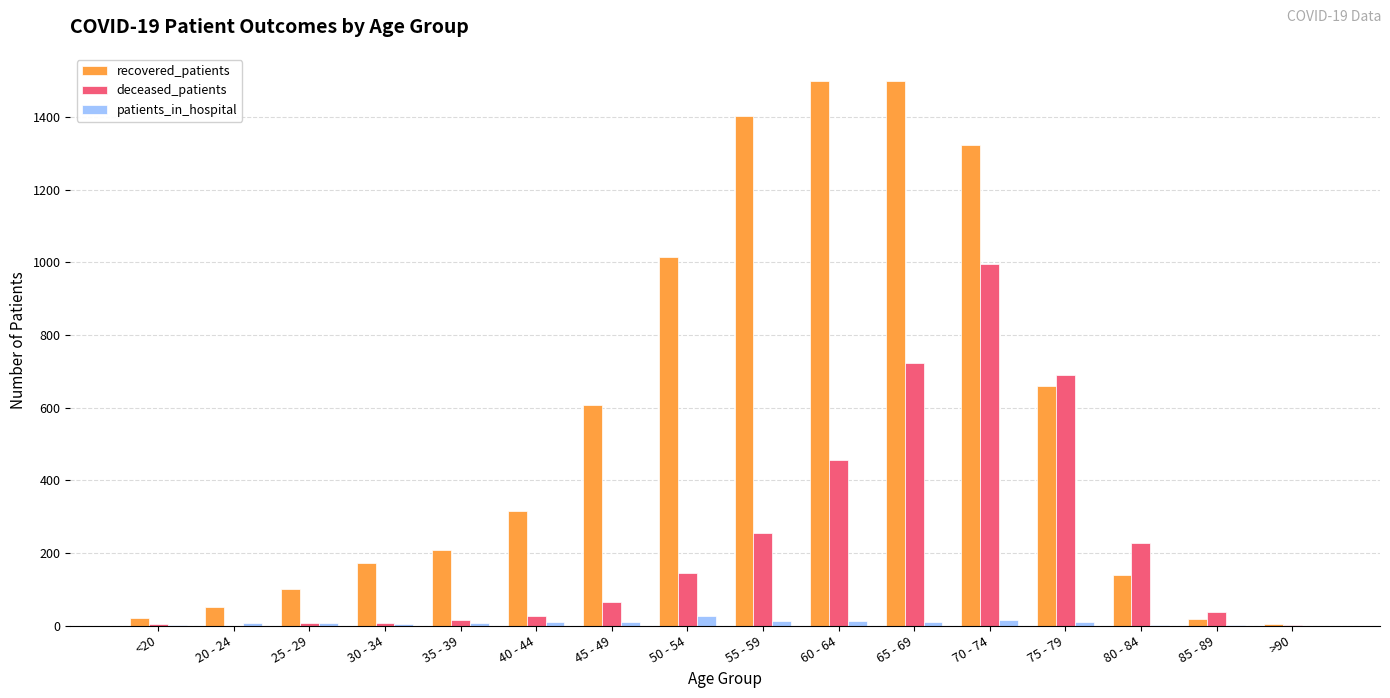

Which series has the widest spread of values?

recovered_patients